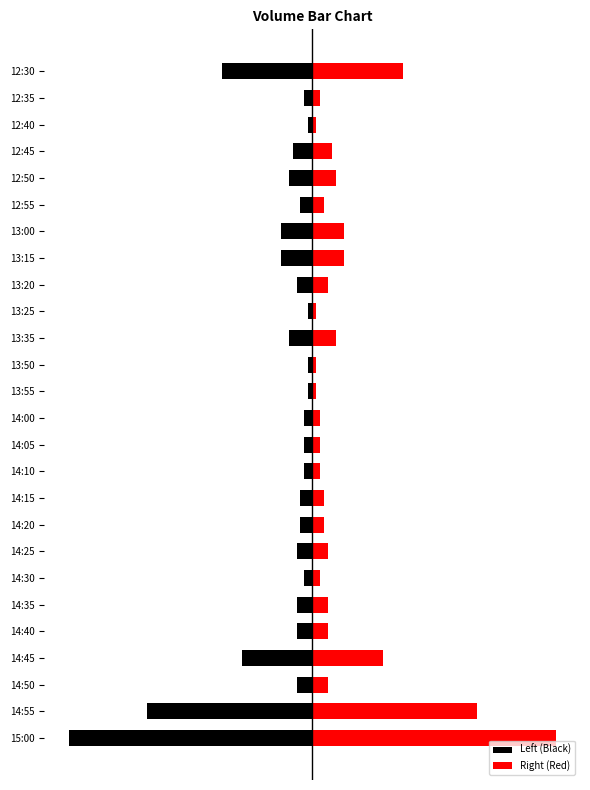

At 13:50, list the series in order from largest to smallest.

Right (Red), Left (Black)